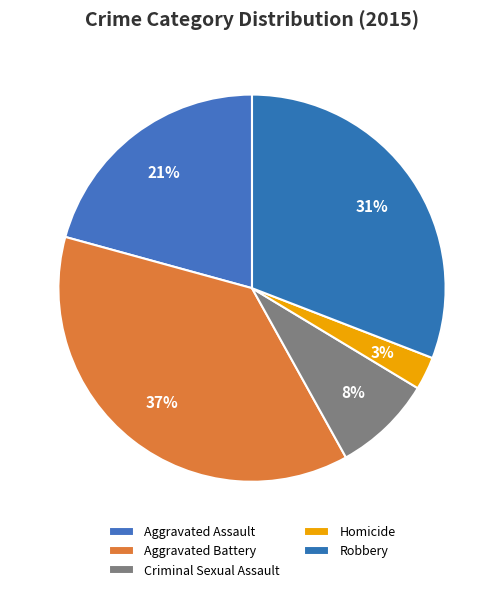

Count the number of slices in the pie.

5